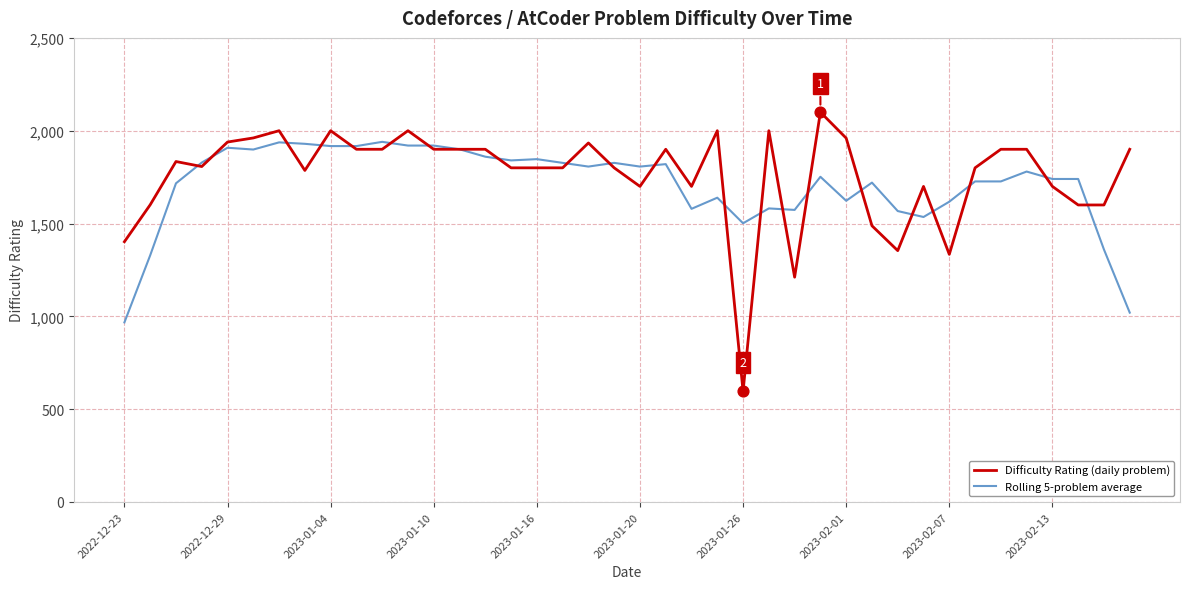

What are all the series names shown in the legend?

Difficulty Rating (daily problem), Rolling 5-problem average